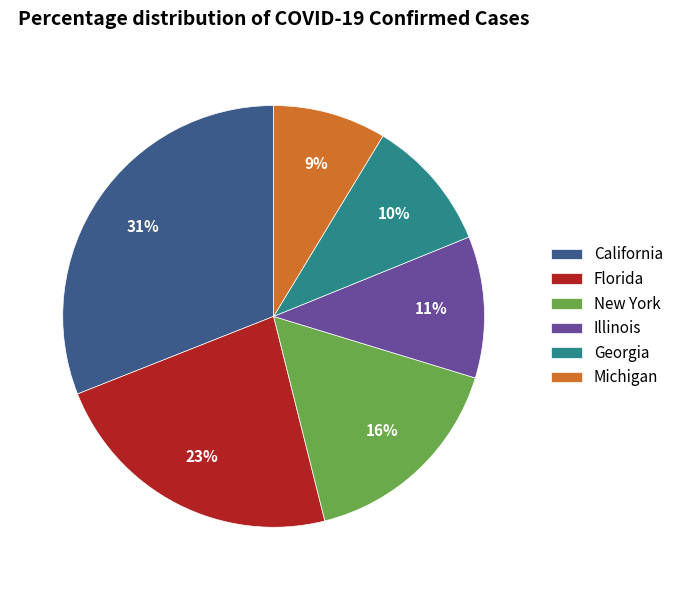

To the nearest percent, what is the combined percentage of California and Illinois?

42%